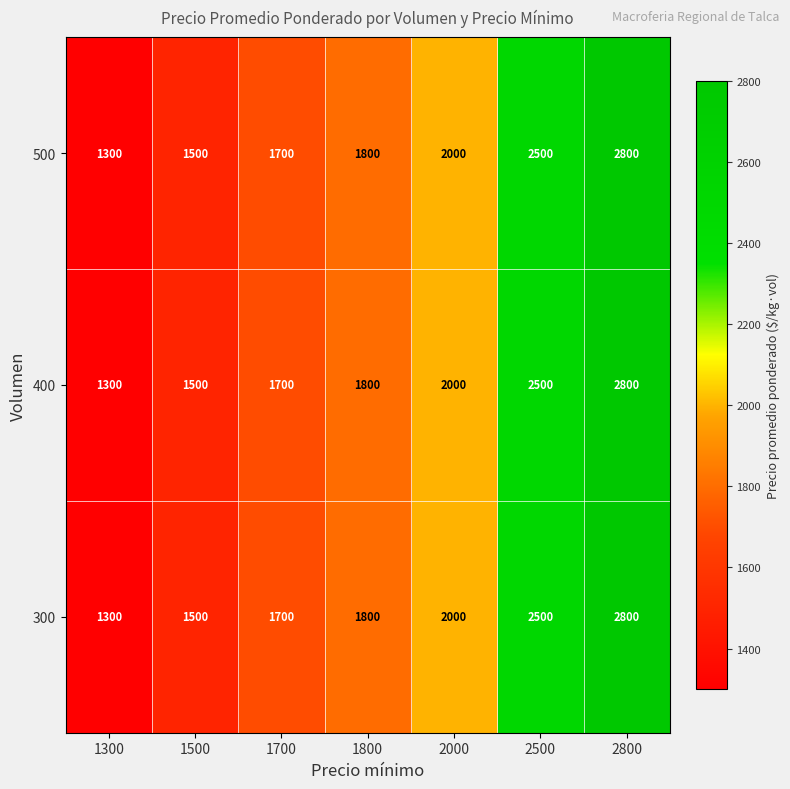

What is the sum of all 300 values?

13600